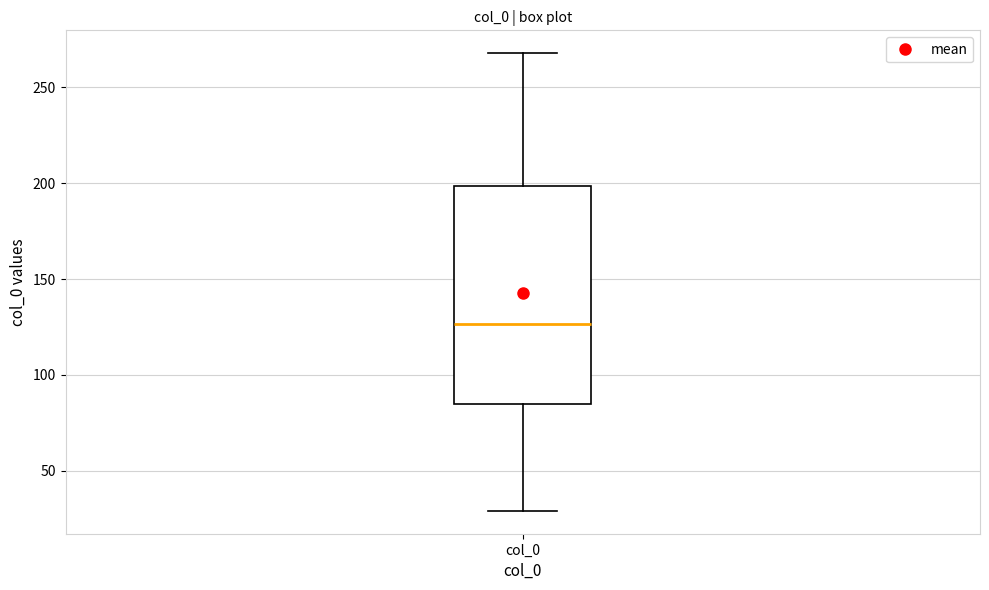

Transcribe this box plot: give where the median line is, the range the box spans, and where the two whiskers end, as read against the y-axis. The values are not printed on the chart, so give them approximately, as read against the axis.

median 125, box 85 to 200, whiskers 30 to 270